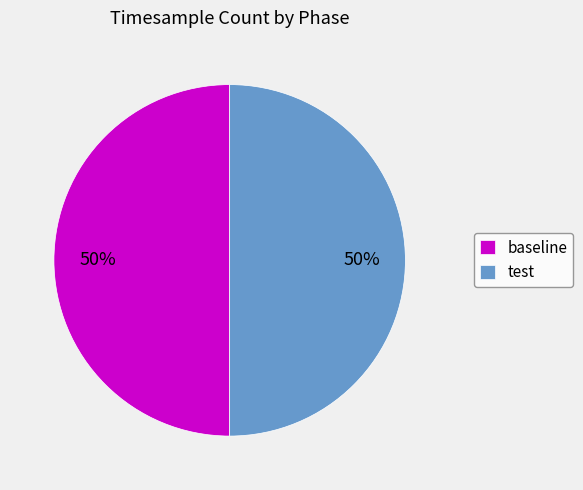

To the nearest percent, what is the average slice percentage?

50%